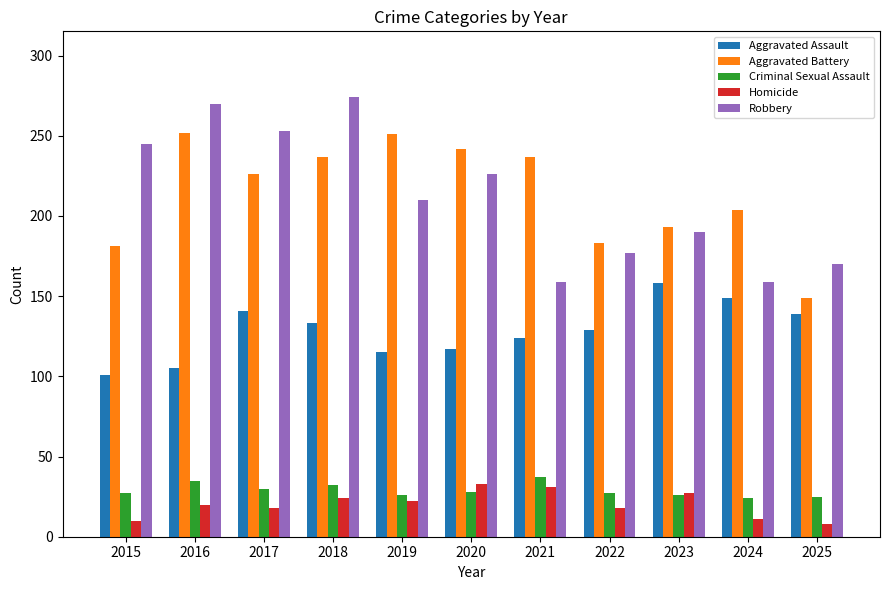

Which series has the largest range (max minus min)?

Robbery